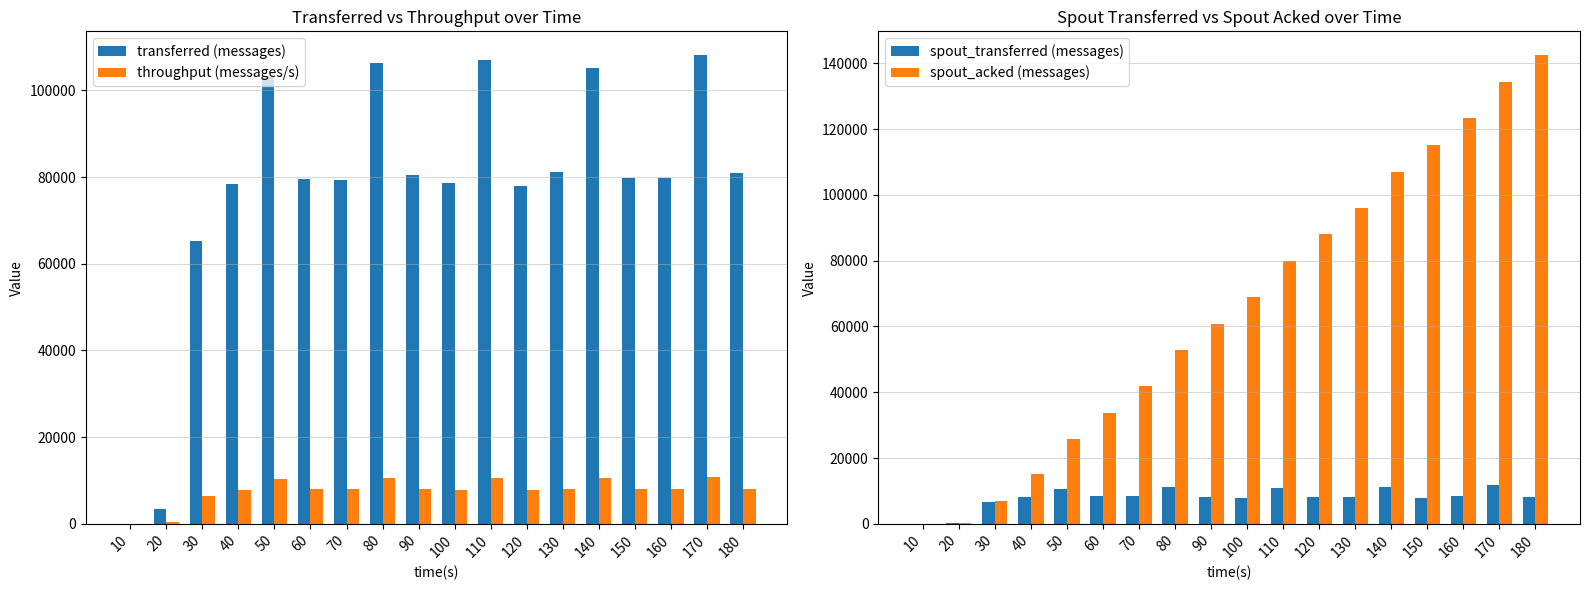

At which label does throughput (messages/s) reach its peak?

170